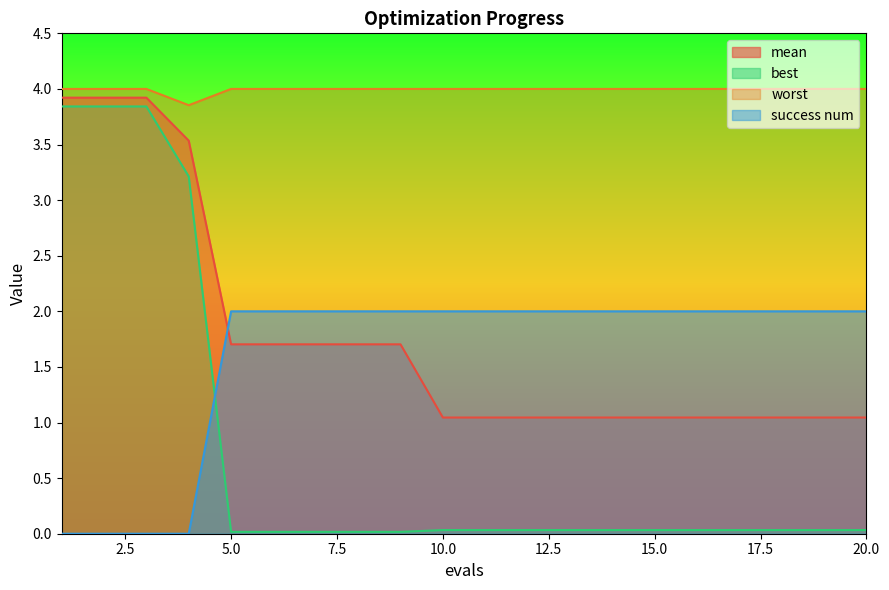

Is the value of best at 16 greater than the value of success num at 15?

No